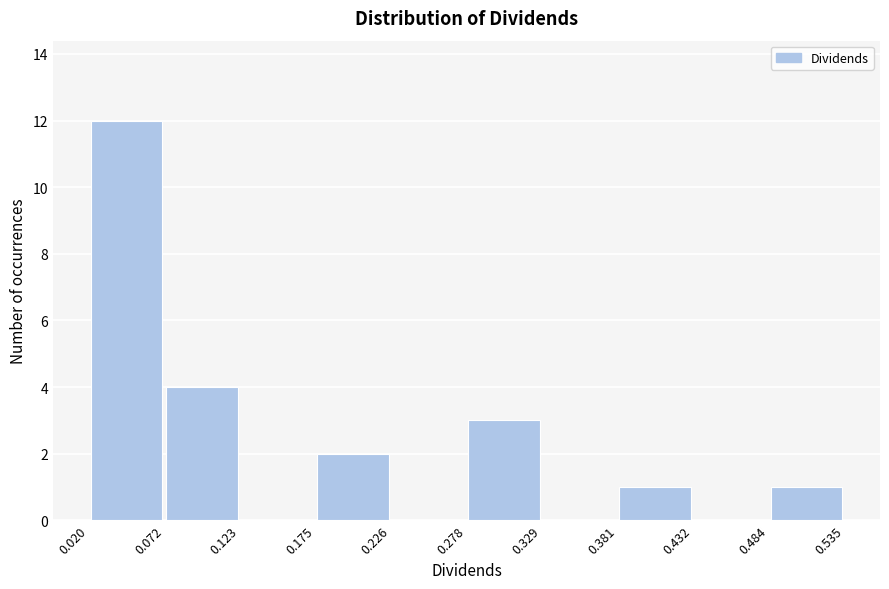

Reading left to right, list every bar in this chart as the range it spans on the x-axis followed by its height. The values are not printed on the chart, so give them approximately, as read against the axis.

0.020 to 0.072: 12
0.072 to 0.123: 4
0.123 to 0.175: 0
0.175 to 0.226: 2
0.226 to 0.278: 0
0.278 to 0.329: 3
0.329 to 0.381: 0
0.381 to 0.432: 1
0.432 to 0.484: 0
0.484 to 0.535: 1